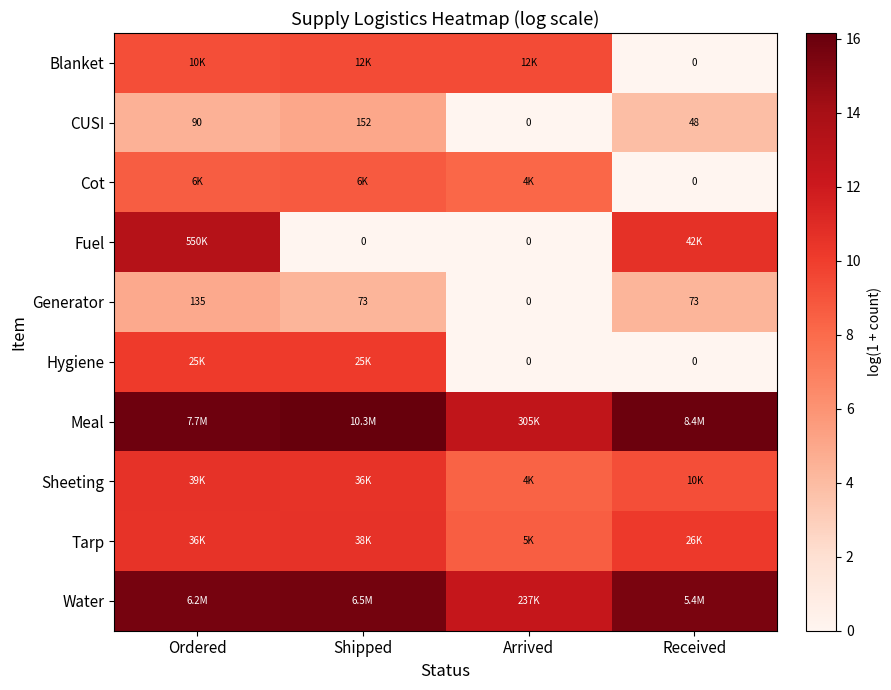

At which category is the sum across all series the highest?

Ordered